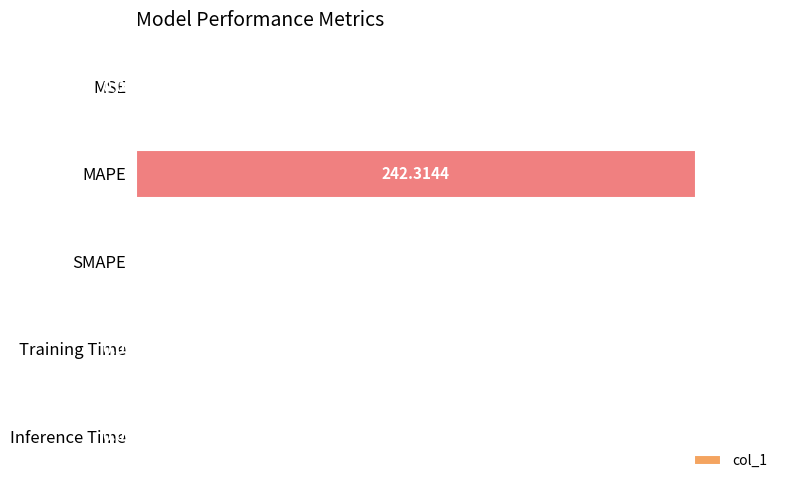

Are the bars horizontal?

Yes